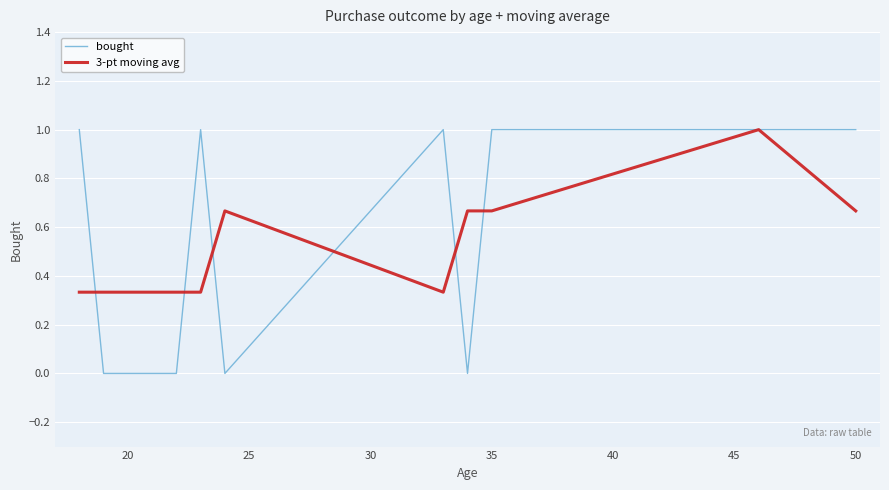

Which series has the widest spread of values?

bought